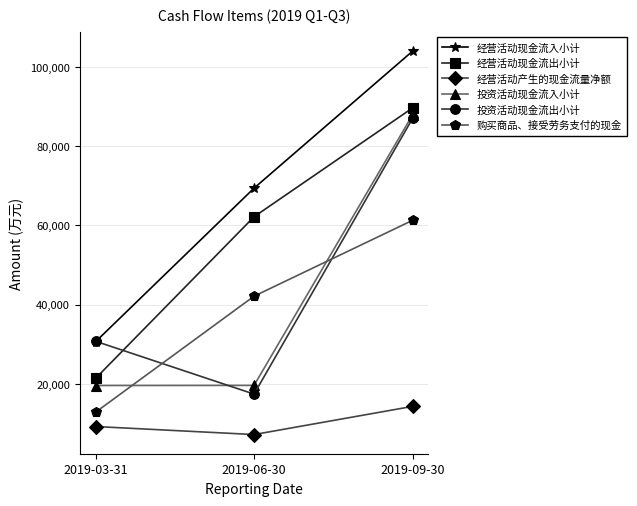

The value of 购买商品、接受劳务支付的现金 at 2019-09-30 is 91952. True or false?

False